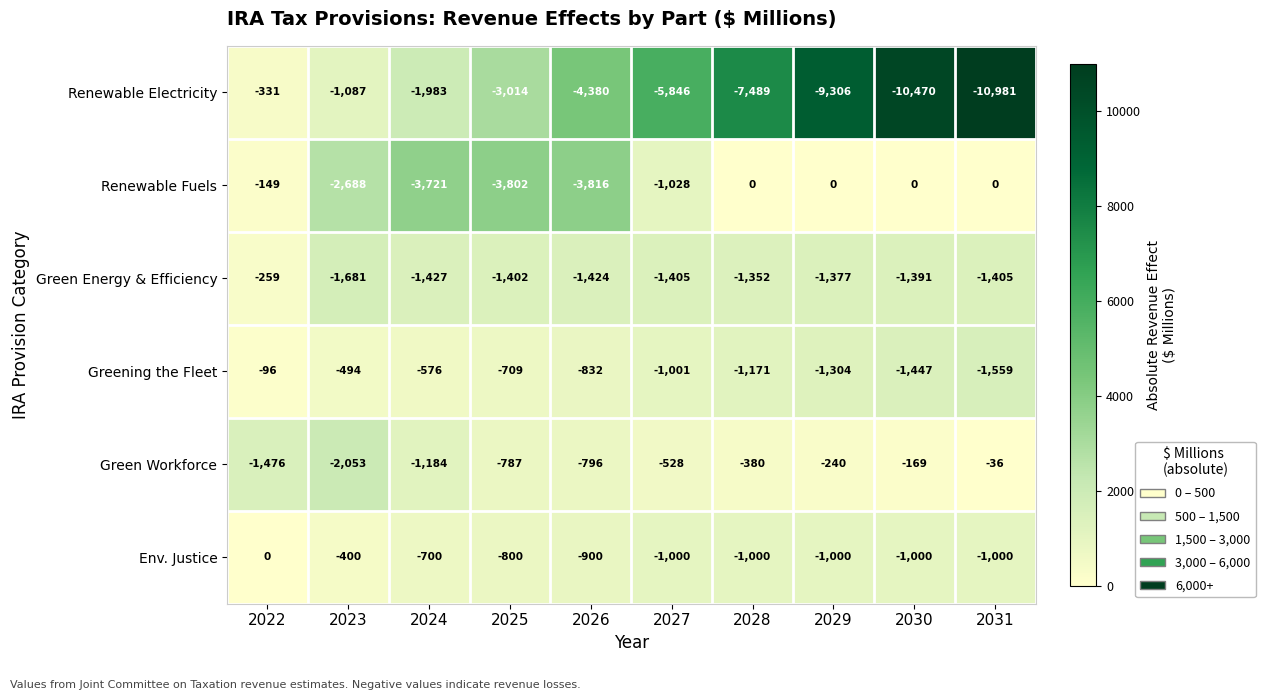

What value does the Green Energy & Efficiency series have at 2022?

-259